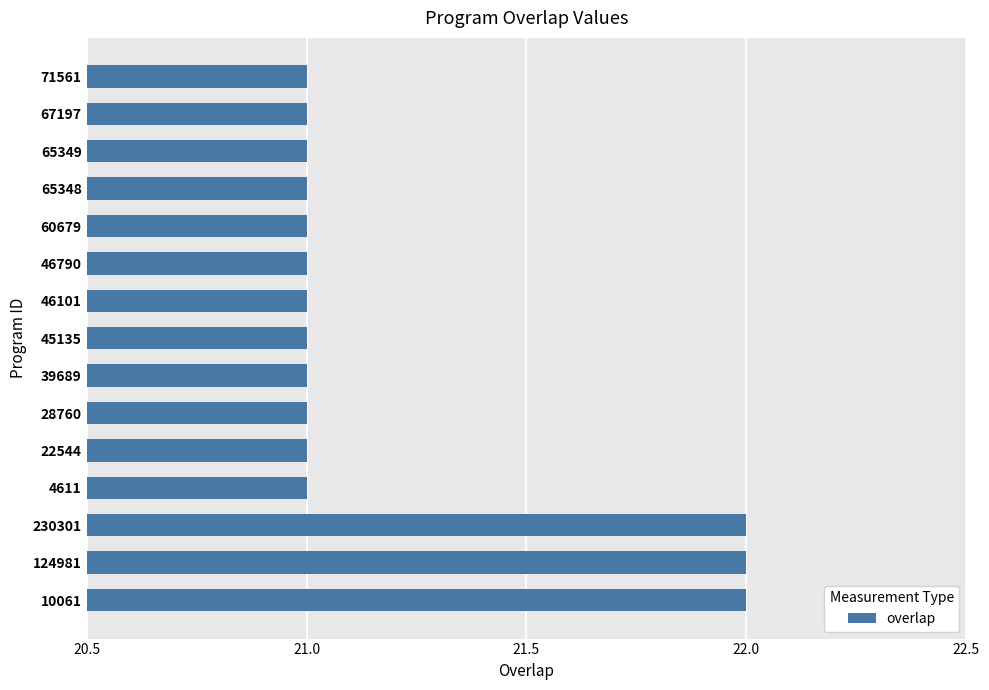

Is it true that the value at 71561 is 32?

False